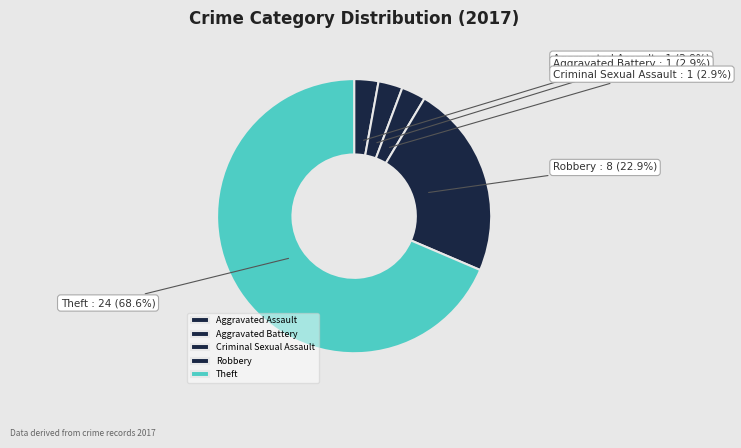

Which category has the biggest portion of the pie?

Theft